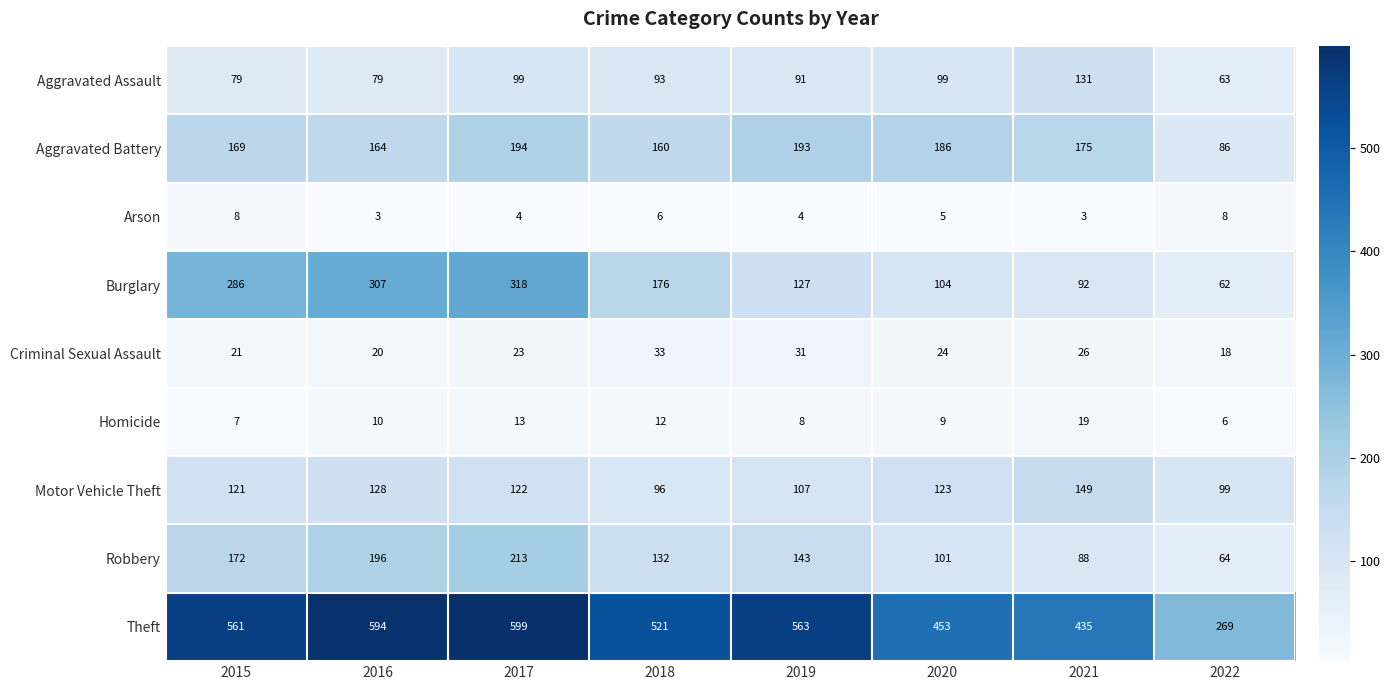

Rank the categories by Motor Vehicle Theft value from highest to lowest.

2021, 2016, 2020, 2017, 2015, 2019, 2022, 2018